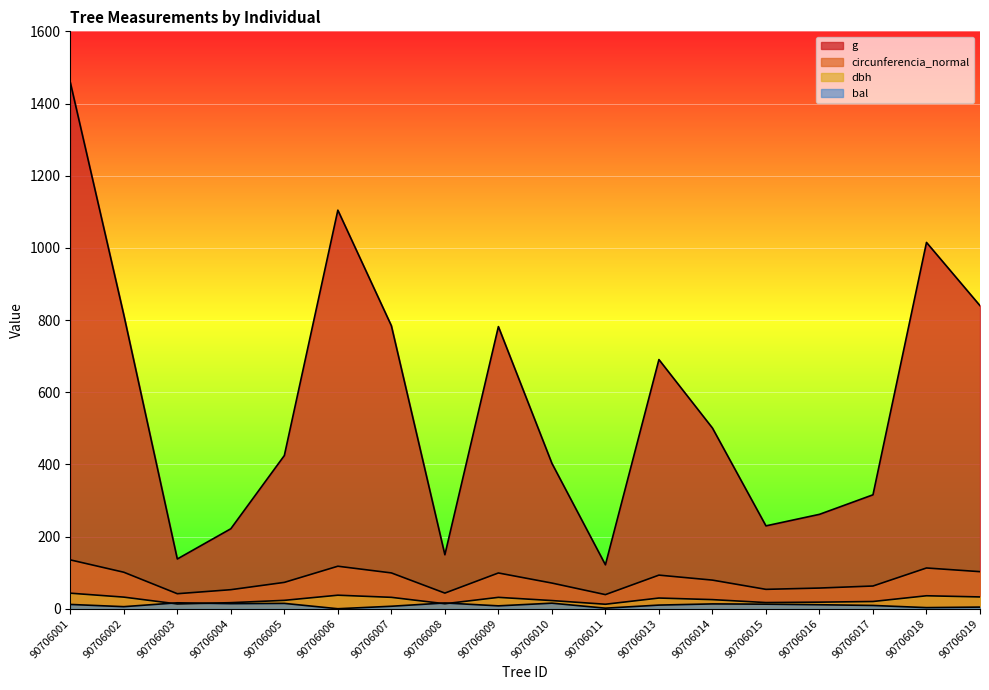

How many lines are shown in the chart?

4